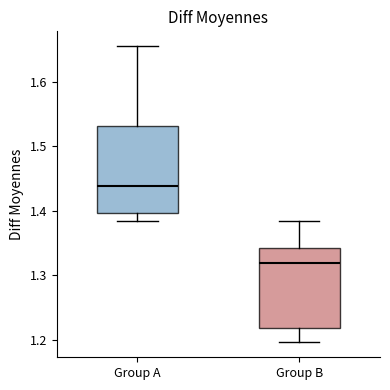

Reading left to right, transcribe this box plot: for each box, give where its median line is, the range the box spans, and where its two whiskers end, as read against the y-axis. The values are not printed on the chart, so give them approximately, as read against the axis.

Group A: median 1.44, box 1.40 to 1.53, whiskers 1.38 to 1.66
Group B: median 1.32, box 1.22 to 1.34, whiskers 1.20 to 1.38